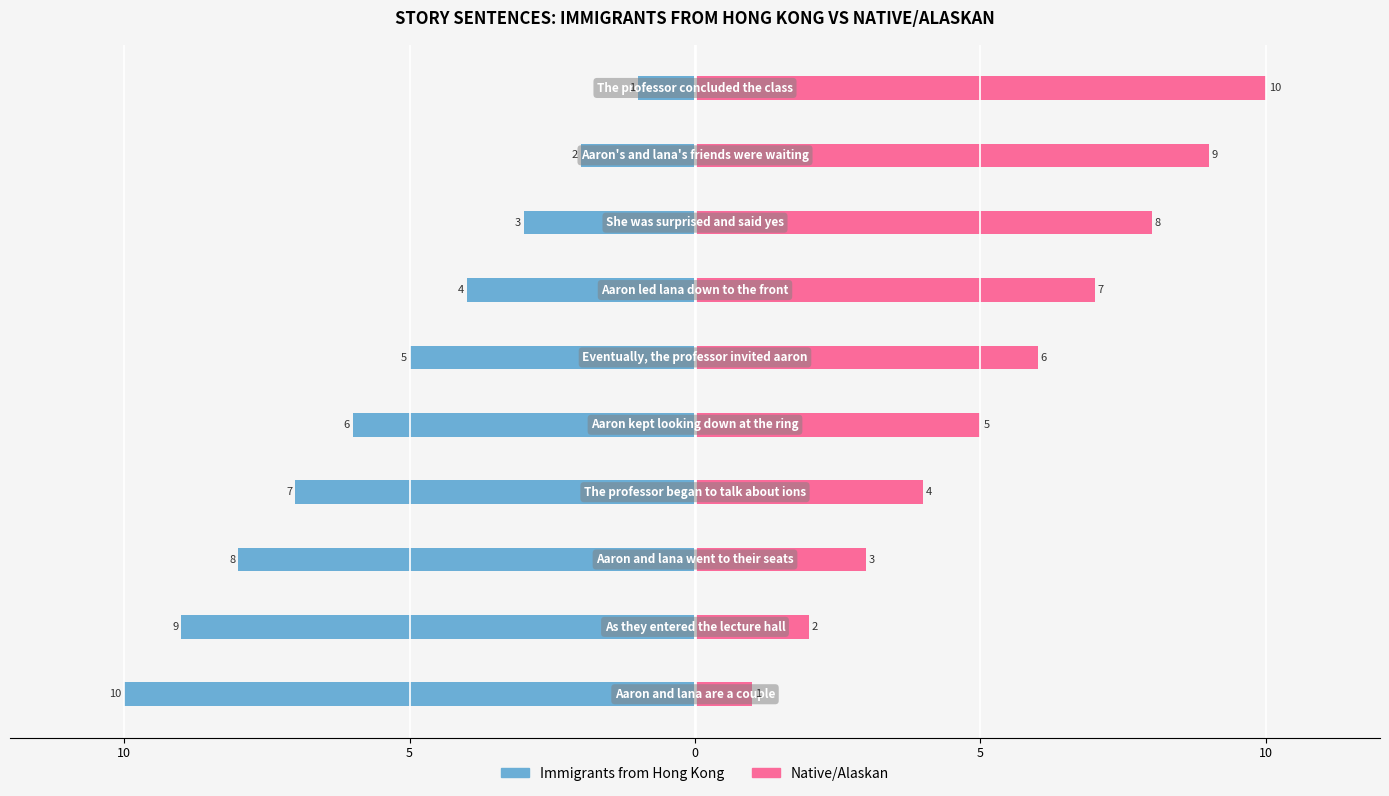

What is the difference between the Native/Alaskan values at 7 and 8?

1